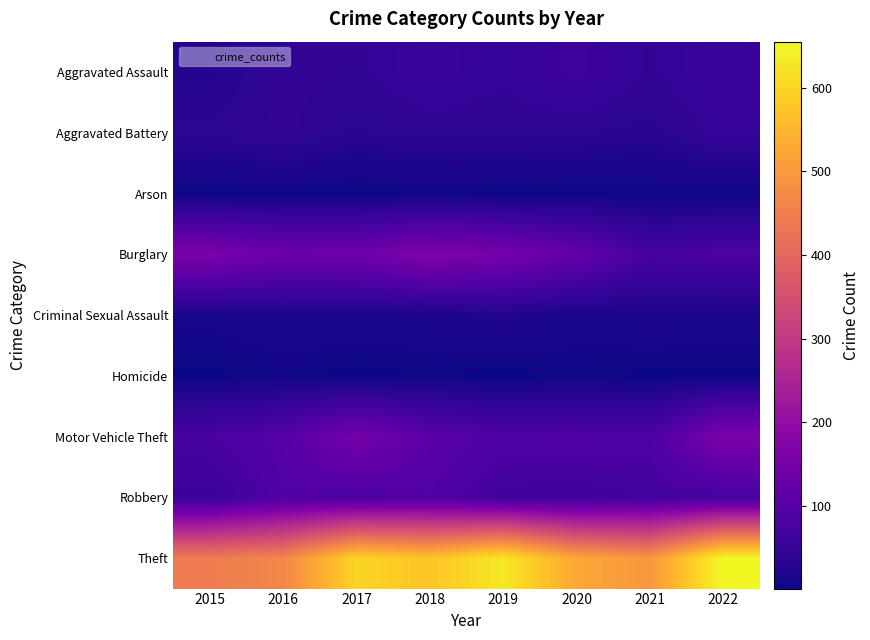

At which category is the sum across all series the highest?

2022